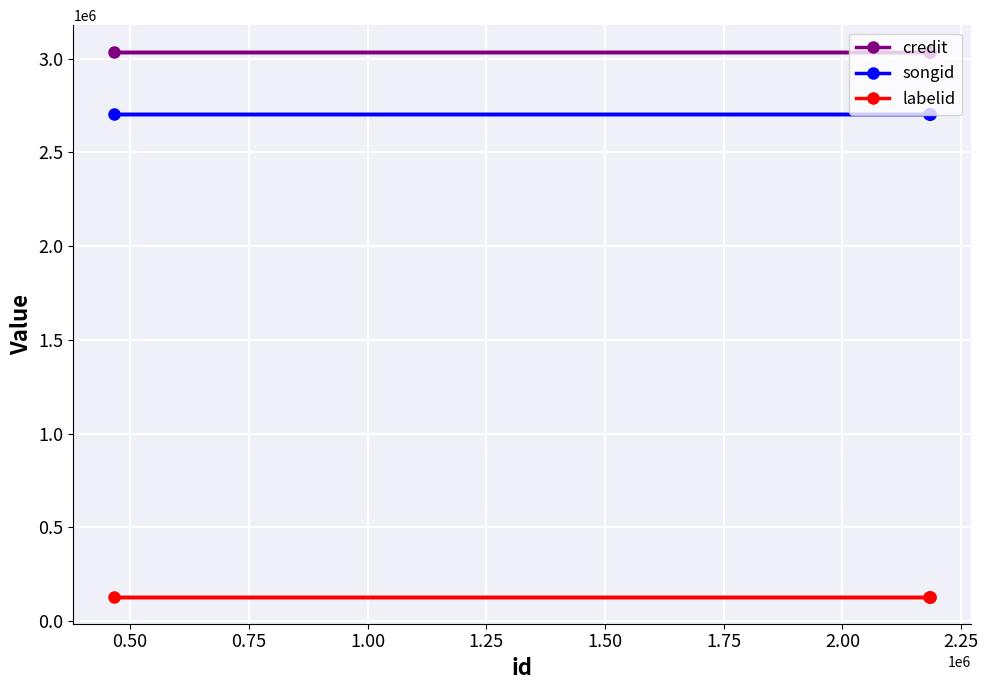

List the series in order of their peak value, lowest first.

labelid, songid, credit